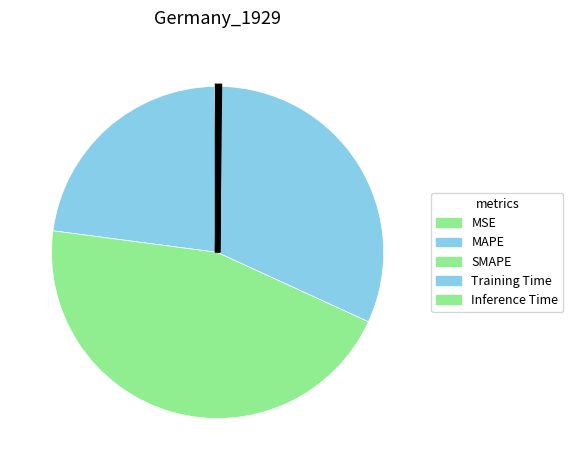

The Inference Time slice represents 0% of the pie. True or false?

True